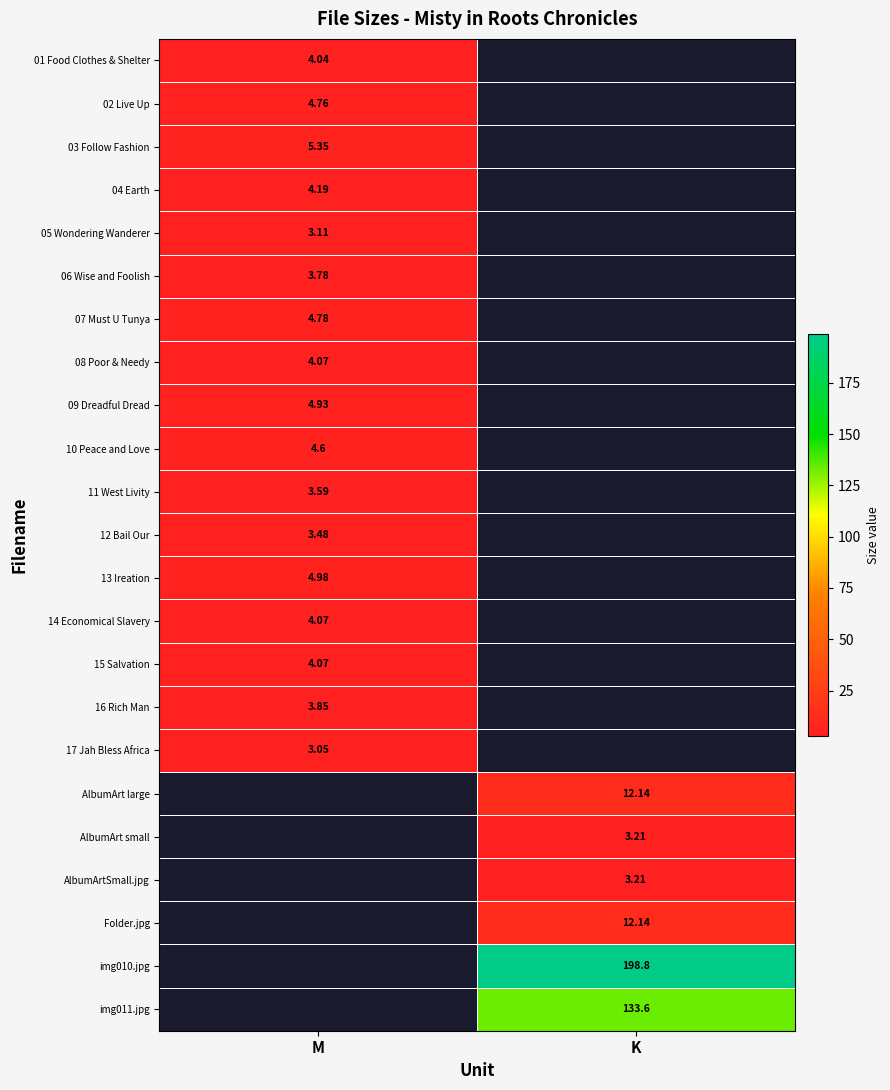

How many categories are shown in the chart?

2